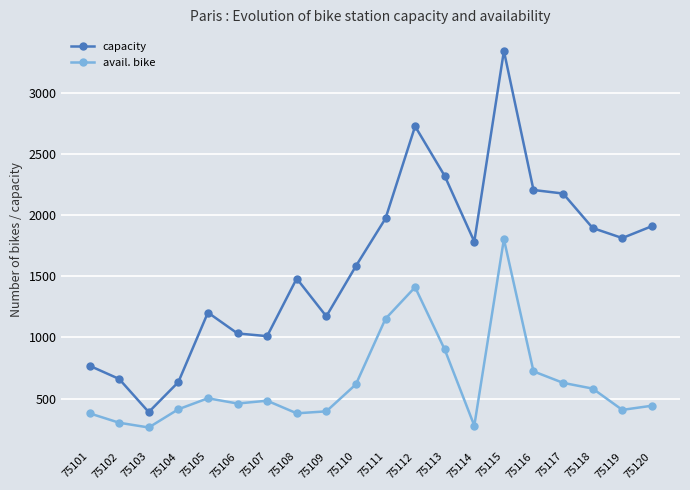

True or false: avail. bike and capacity intersect in this chart.

False